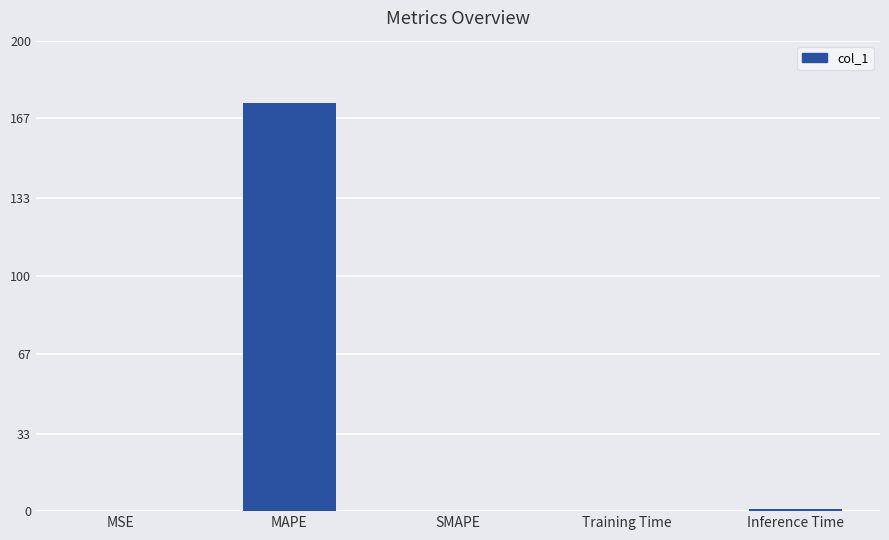

What is the sum of all values?

174.6